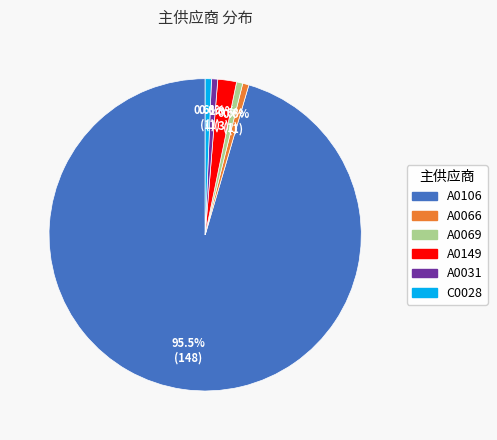

What portion of the pie excludes A0066?

99.4%